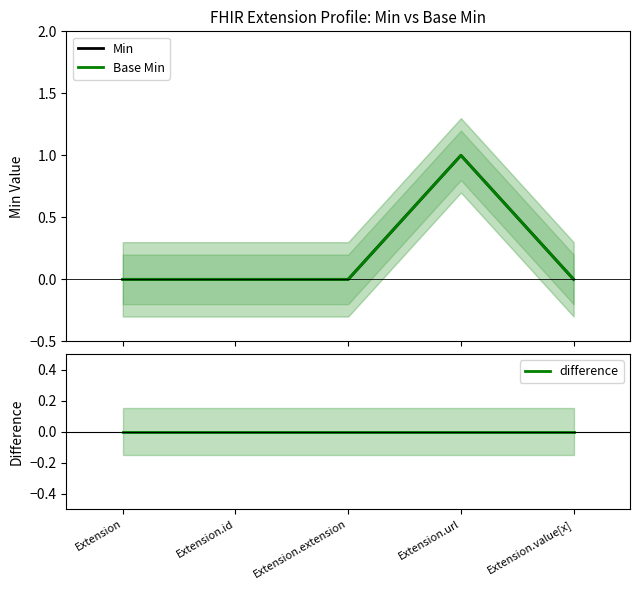

How many data points in Base Min are above 0?

1